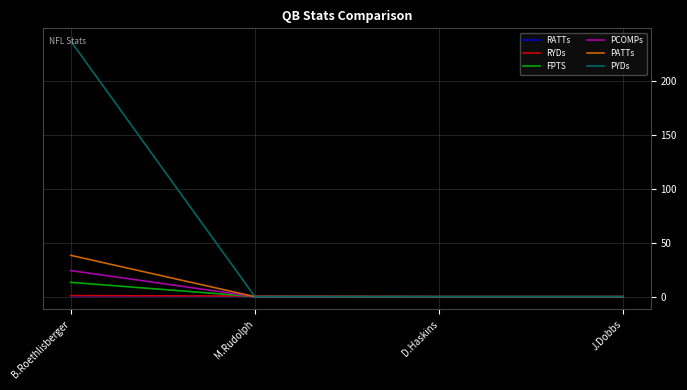

What are all the series names shown in the legend?

RATTs, RYDs, FPTS, PCOMPs, PATTs, PYDs